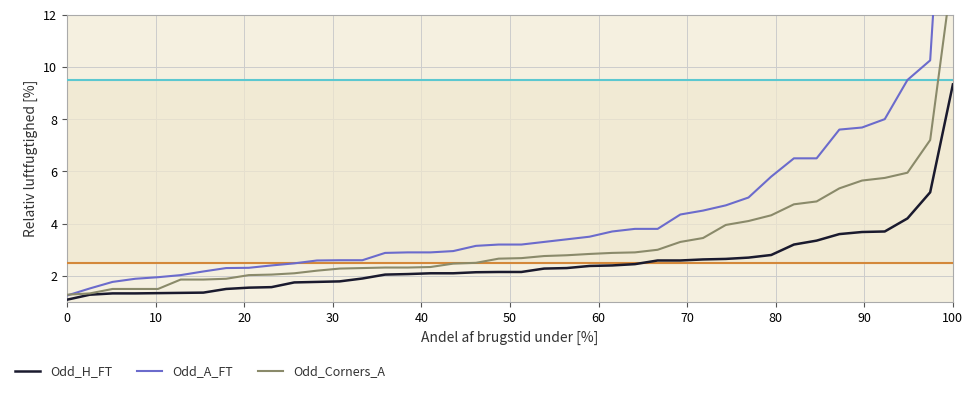

Rank the series by their maximum value, from lowest to highest.

Odd_H_FT, Odd_Corners_A, Odd_A_FT